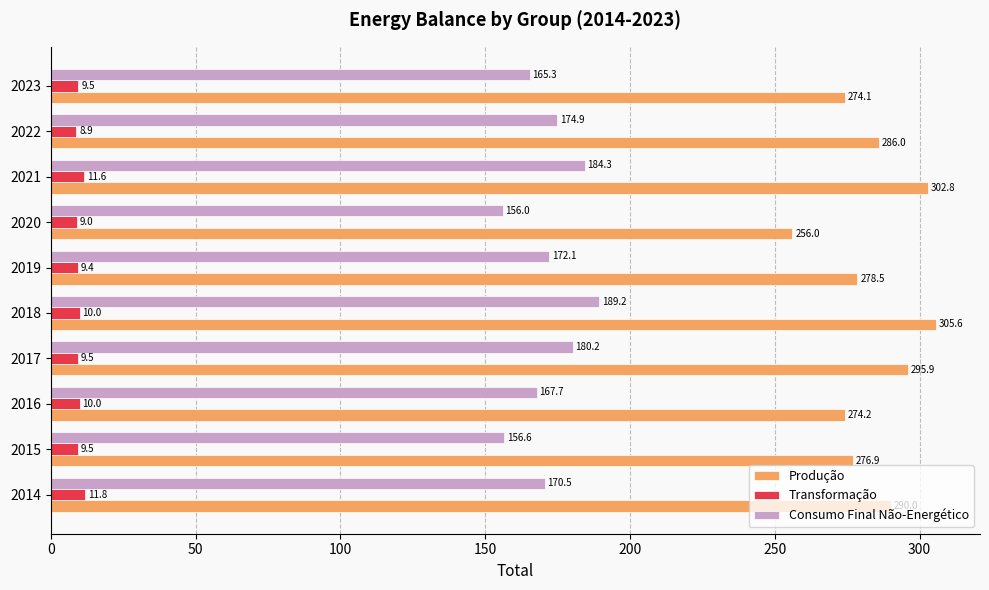

The Consumo Final Não-Energético series shows 167.7 at 2016. True or false?

True